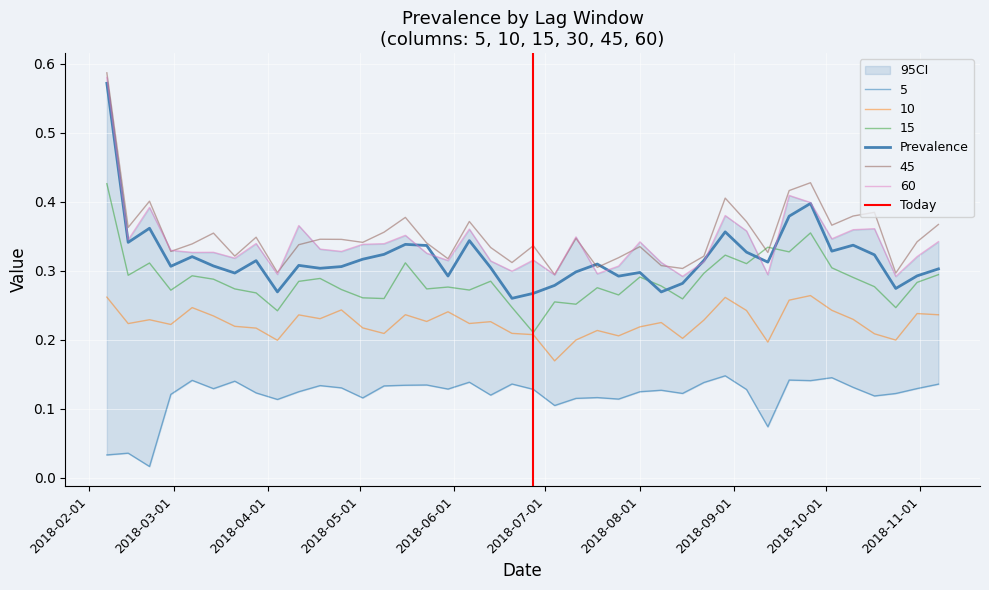

Between 2018-03-28 and 2018-07-04, which series saw the biggest shift?

45